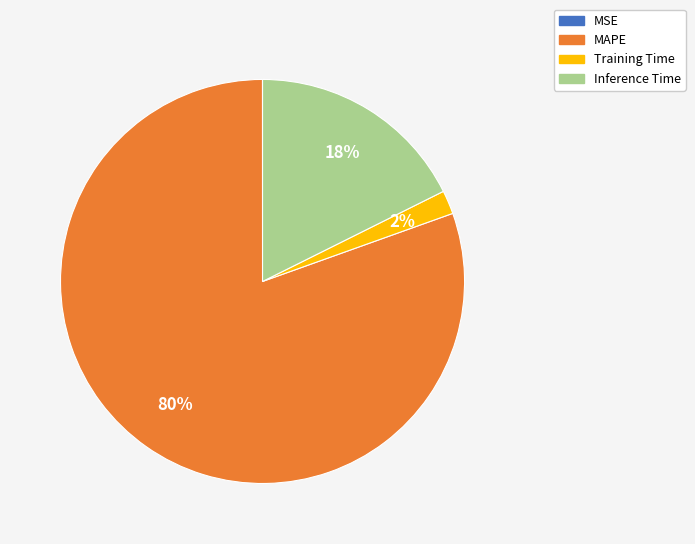

Does MAPE represent more than half of the total?

Yes